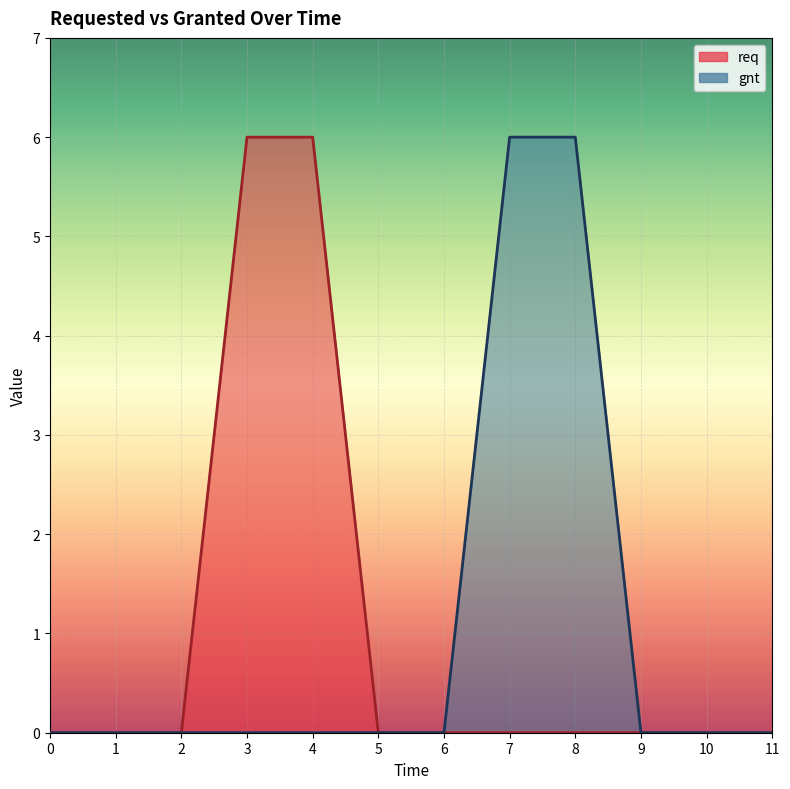

Is the value of gnt at 11.0 greater than the value of req at 11.0?

No